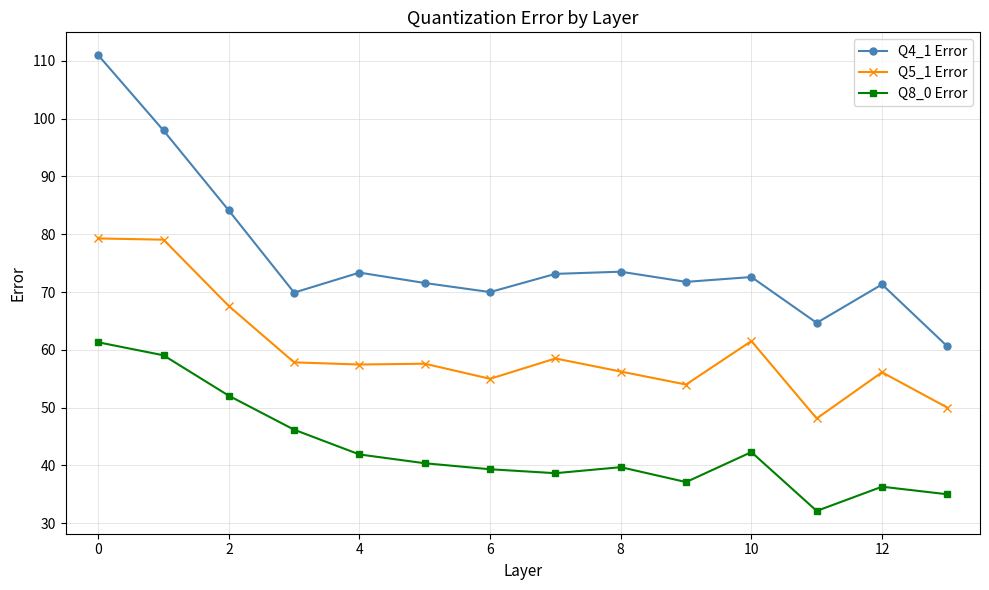

True or false: Q4_1 Error and Q8_0 Error cross at least once.

False